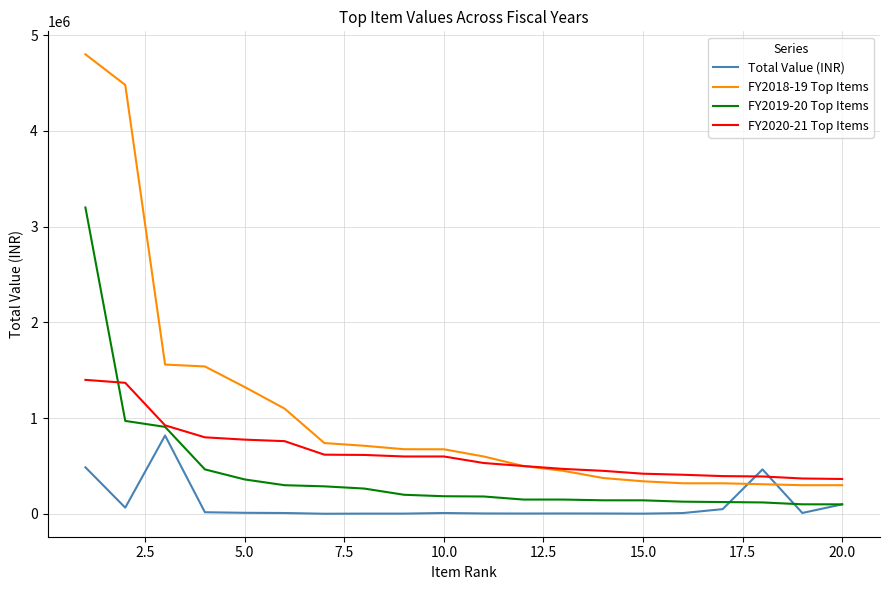

True or false: FY2019-20 Top Items and FY2018-19 Top Items intersect in this chart.

False